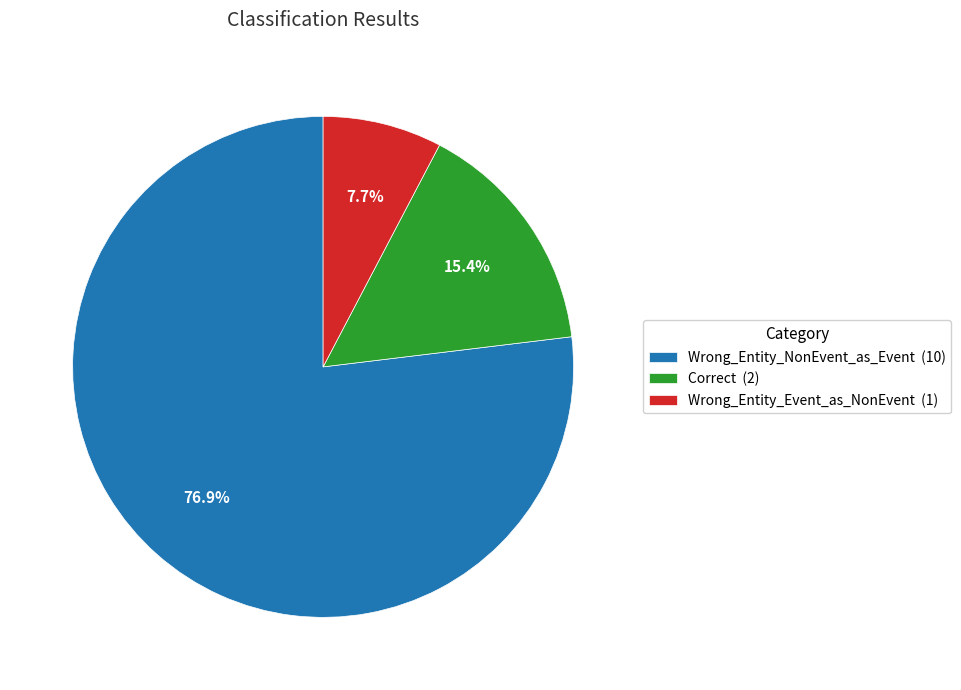

What percentage do Correct and Wrong_Entity_NonEvent_as_Event together represent?

92.3%